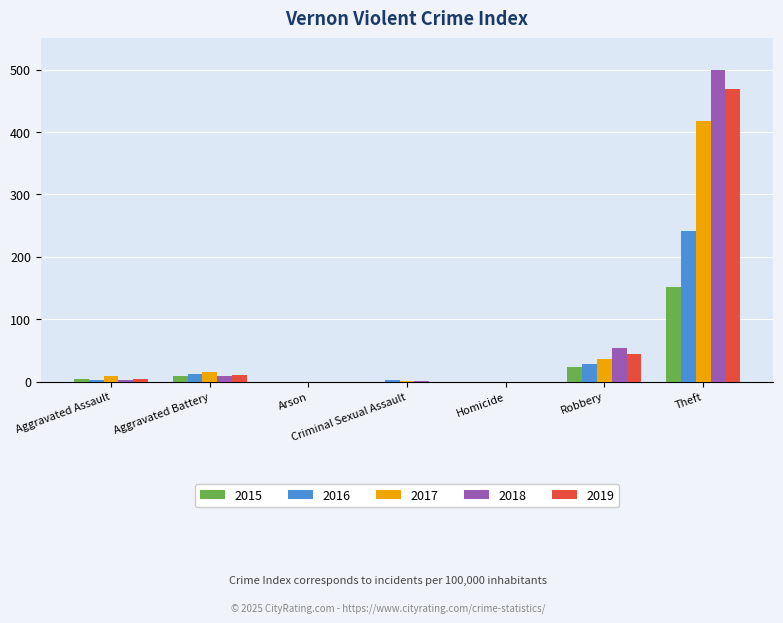

How many categories are shown in the chart?

7